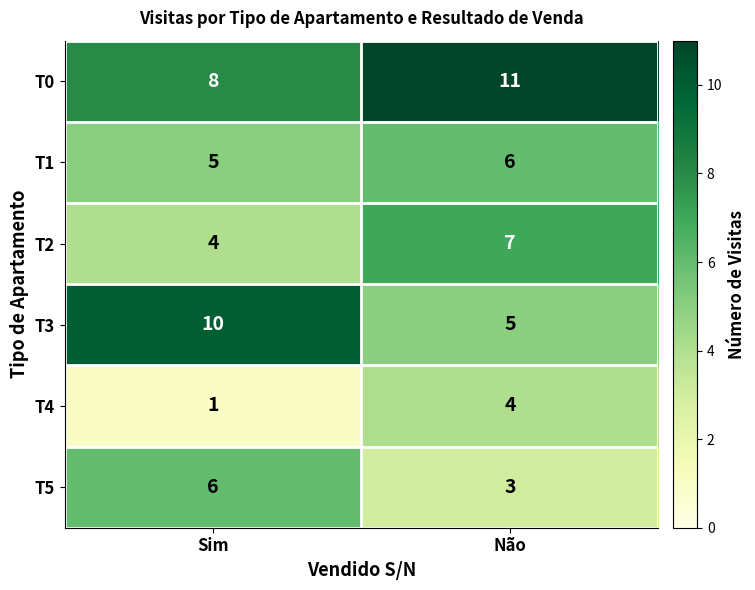

True or false: T4 has a value of 2 at Sim.

False